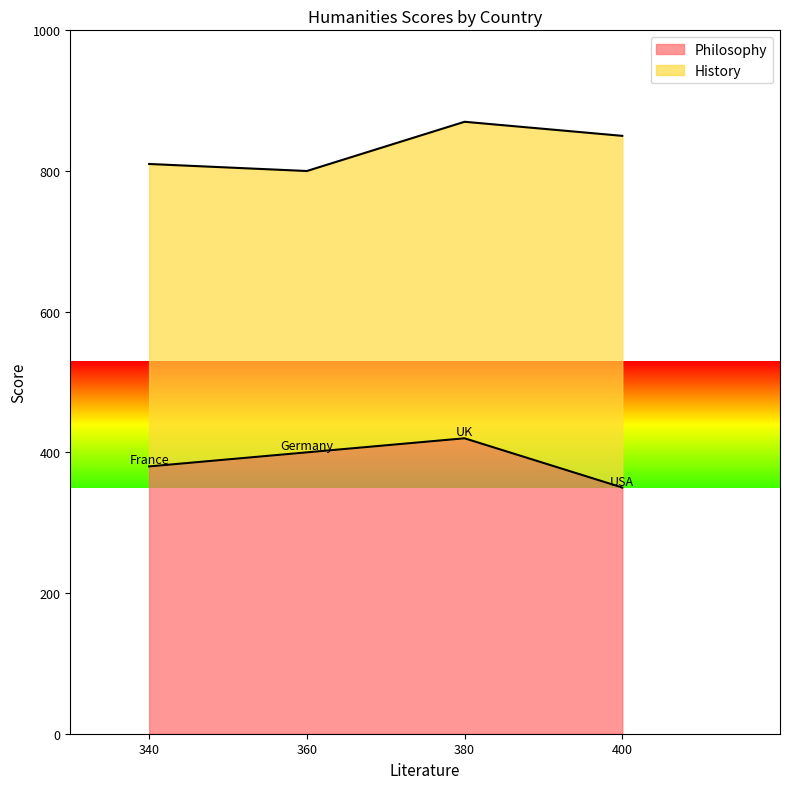

True or false: Philosophy has a value of 155 at 380.

False